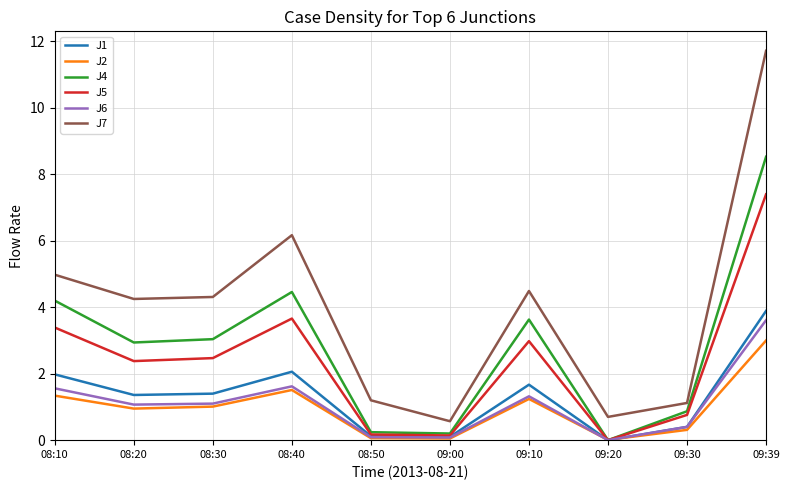

Which series has the largest total across all categories?

J7